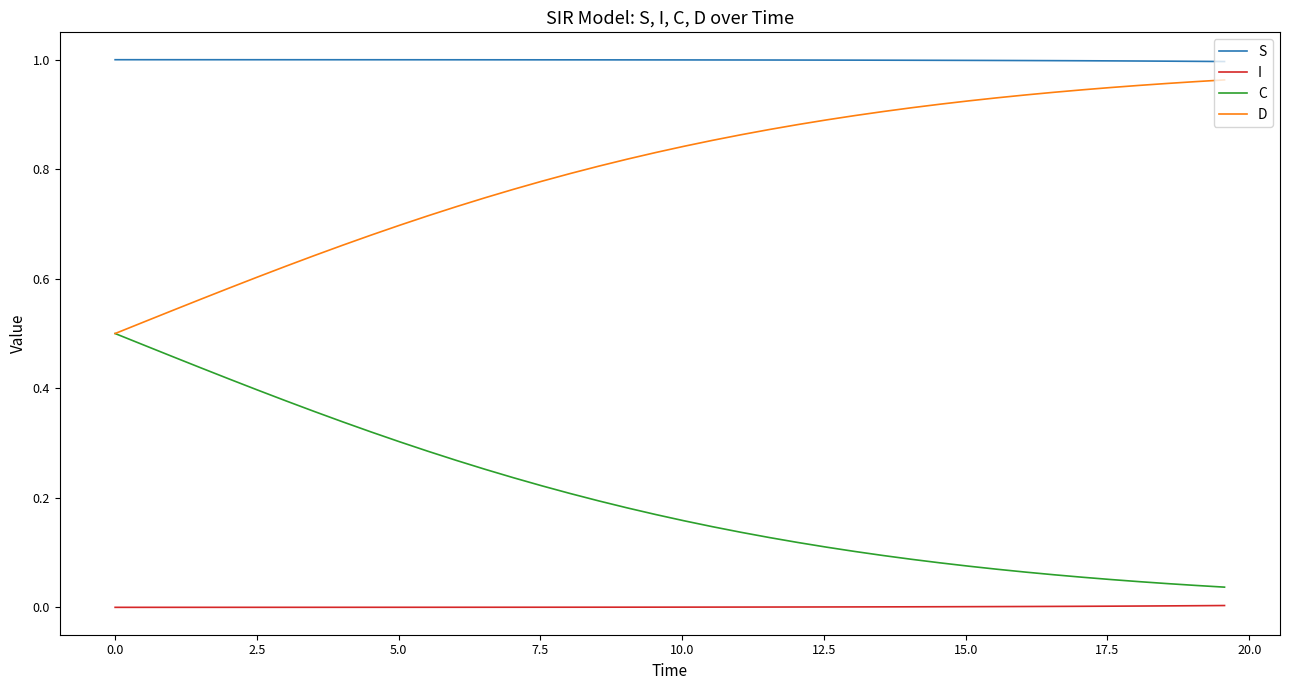

Which series has the largest total across all categories?

S